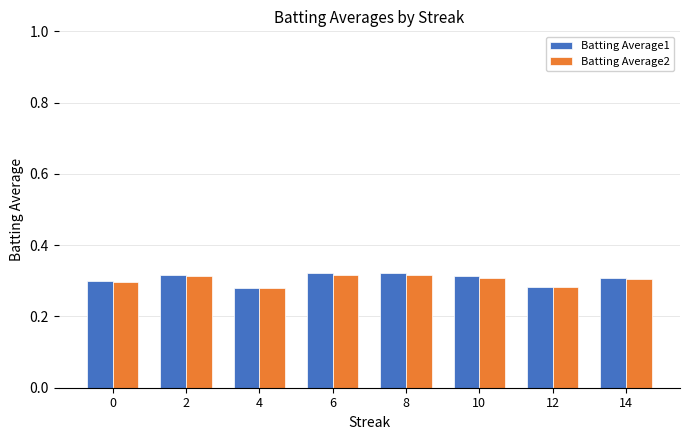

At how many categories does at least one series exceed 0?

8